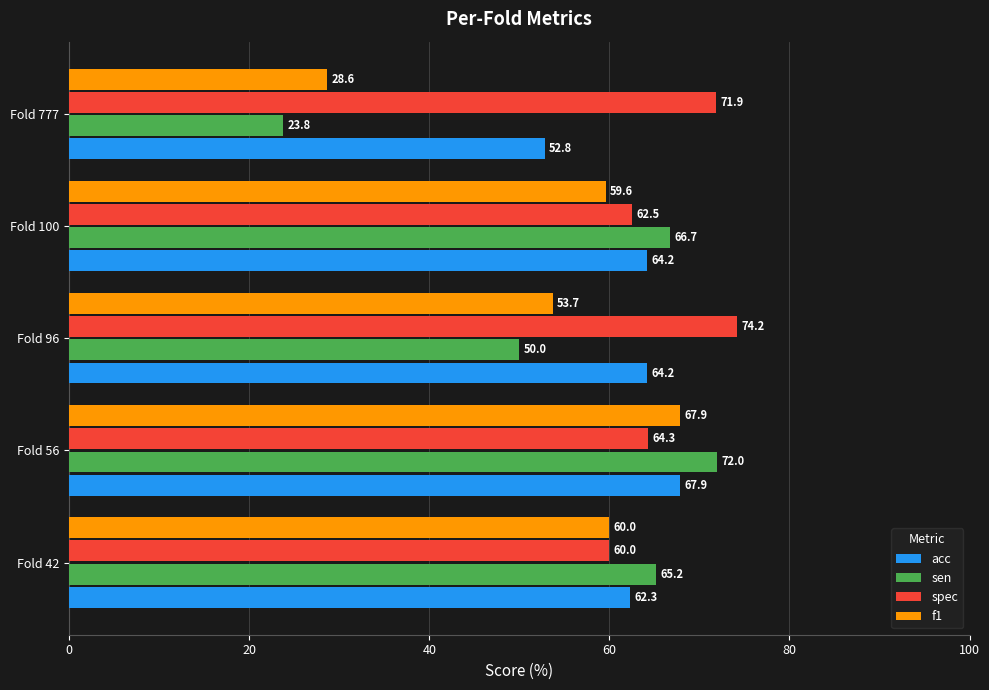

What is the average value of the sen series?

55.5